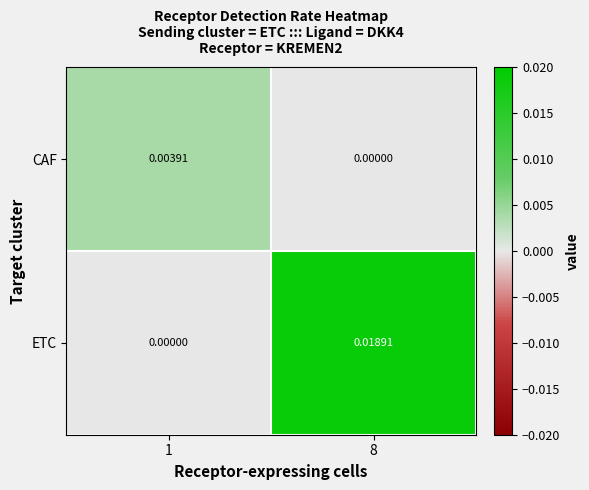

At which category does the chart reach its peak across all series?

8